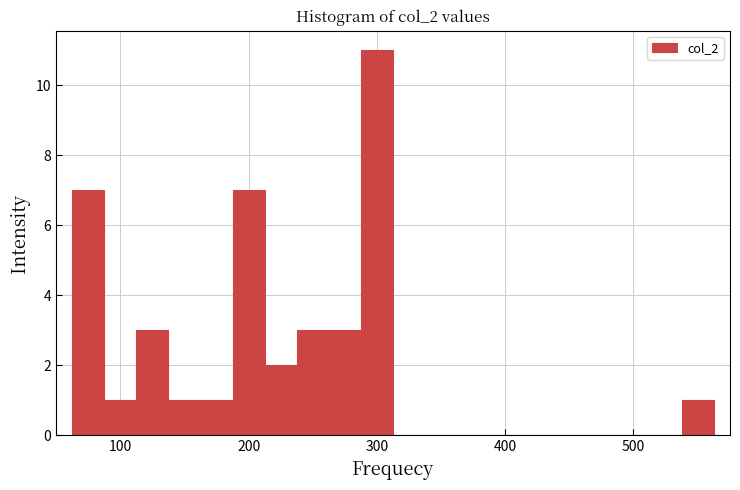

Around what value on the x-axis is the tallest bar? Give the approximate position of its centre, as read against the axis.

300